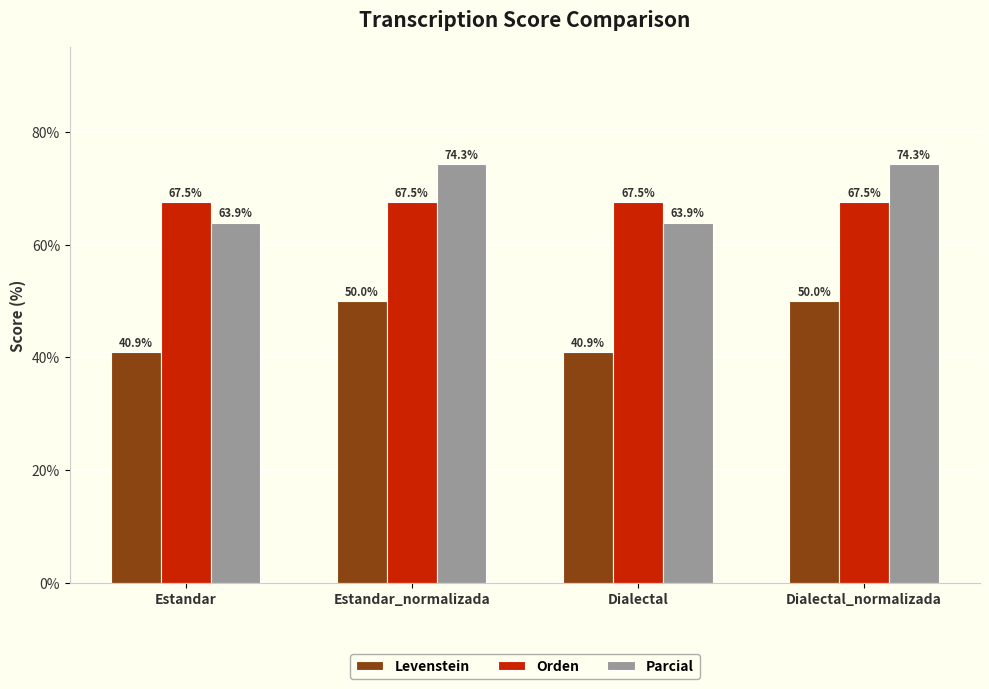

Reading left to right, transcribe all the data shown in this chart.

Levenstein: 40.9	50.0	40.9	50.0
Orden: 67.5	67.5	67.5	67.5
Parcial: 63.9	74.3	63.9	74.3